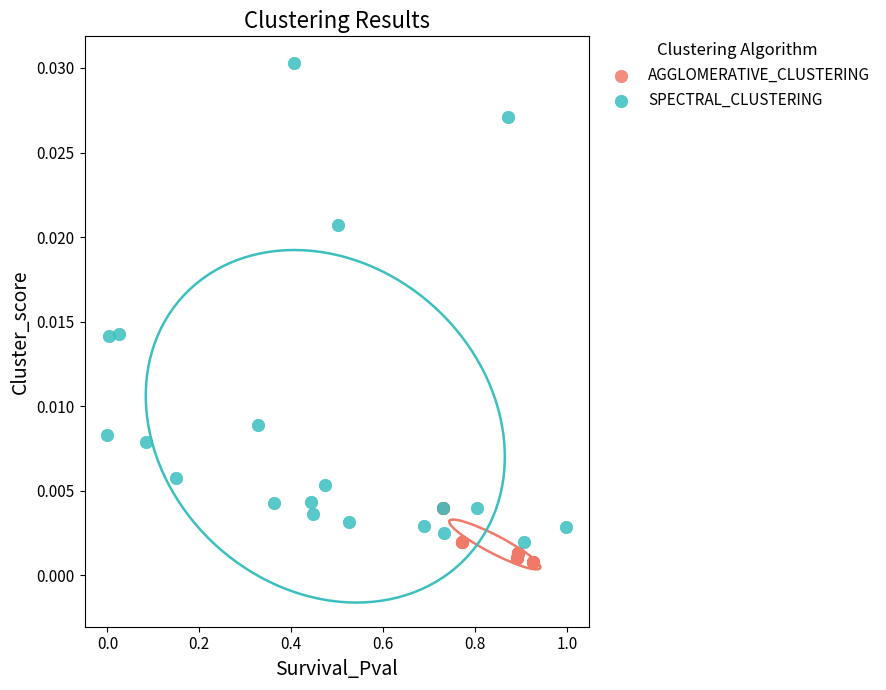

Which series has the widest spread of Y values?

SPECTRAL_CLUSTERING